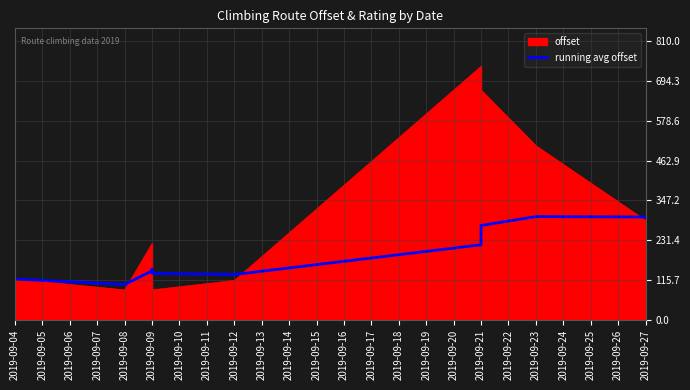

How many interior local peaks (higher than both neighbors) does the data have?

2